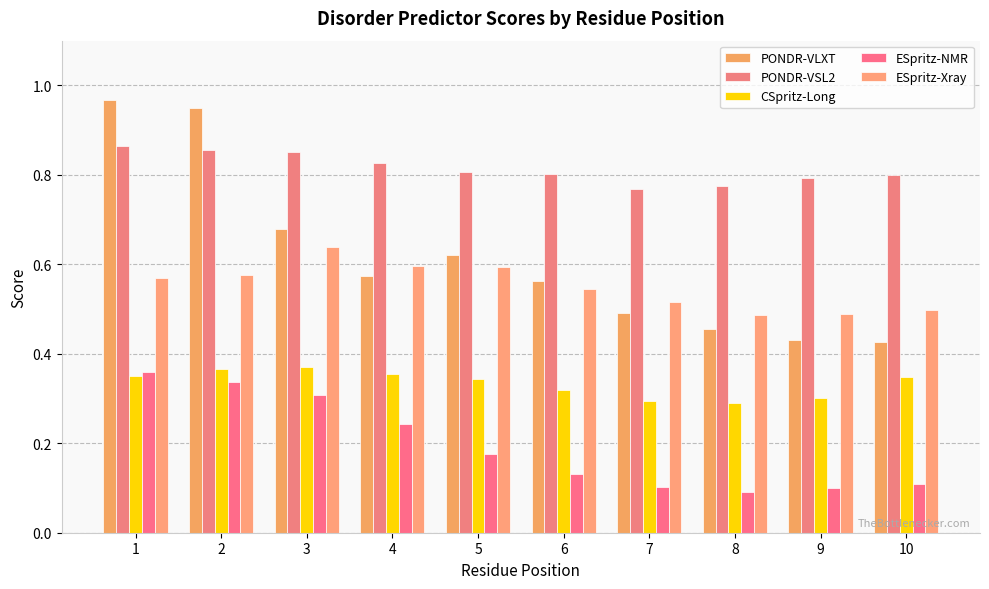

Is the value of PONDR-VLXT at 8 greater than the value of ESpritz-NMR at 7?

Yes